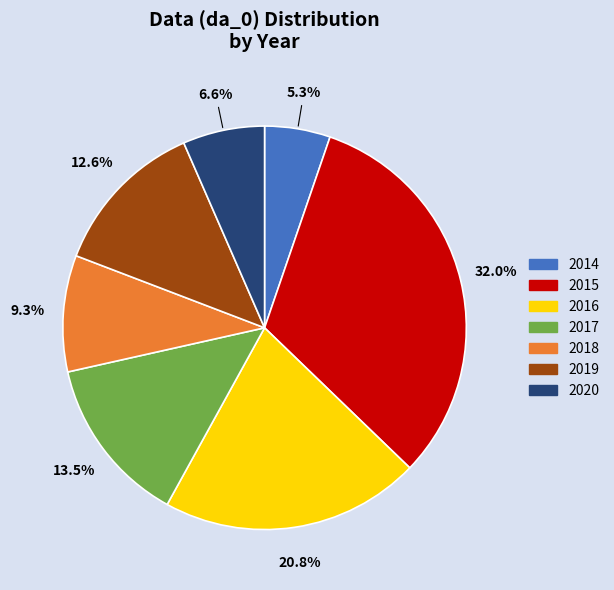

What is the ratio of the value at 2020 to the value at 2018?

0.7